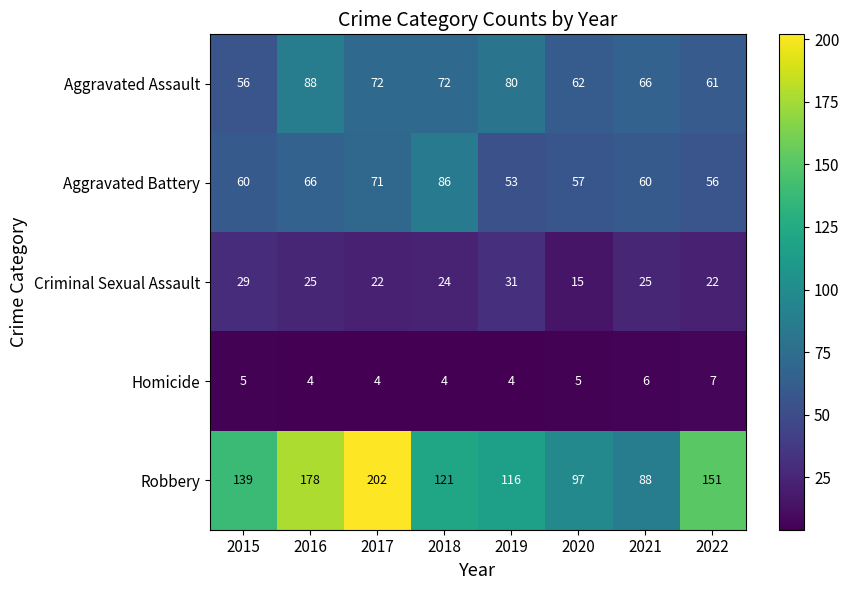

What is the total value across all series at 2019?

284